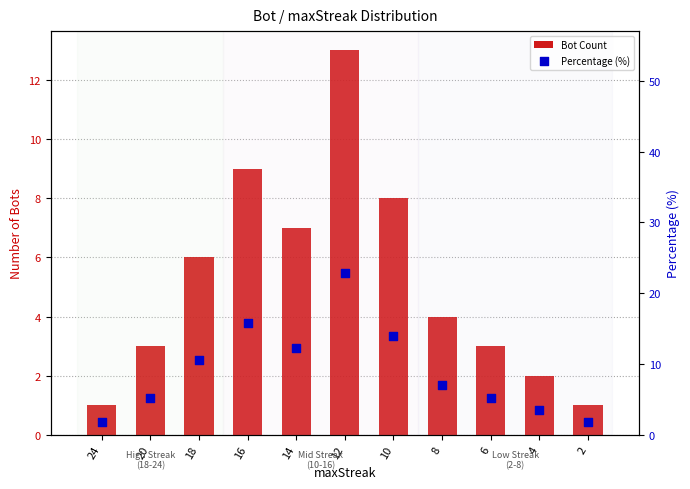

Which series has the largest Y range (max minus min)?

Percentage (%)